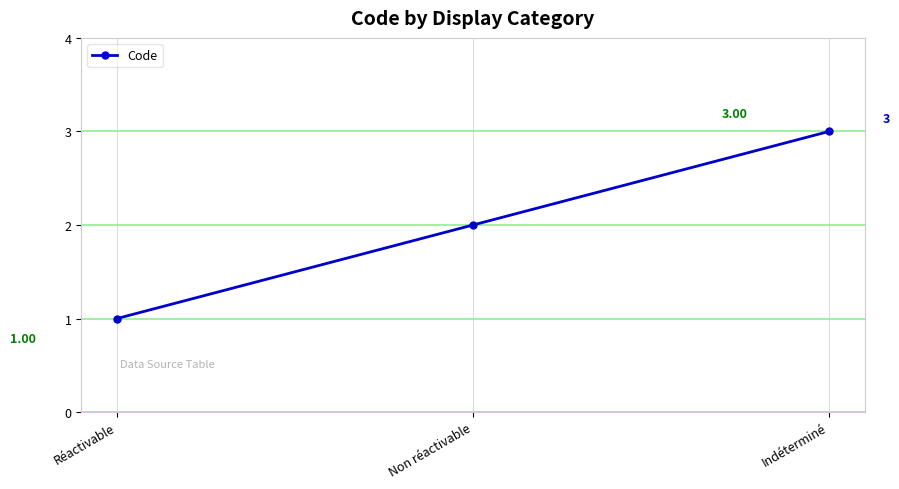

Reading left to right, what are all the values shown in this chart?

1	2	3